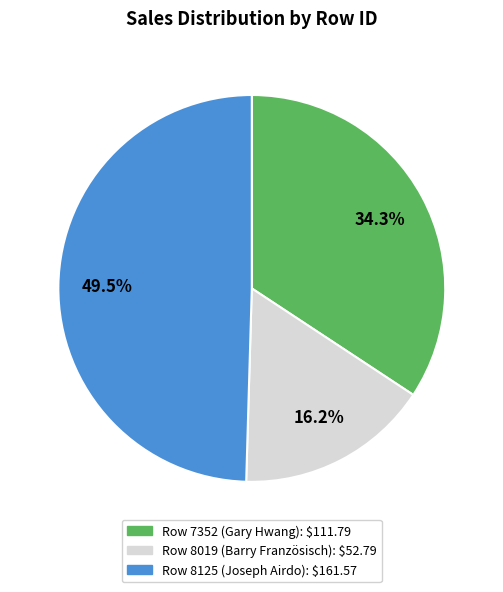

Does any single category account for the majority?

No